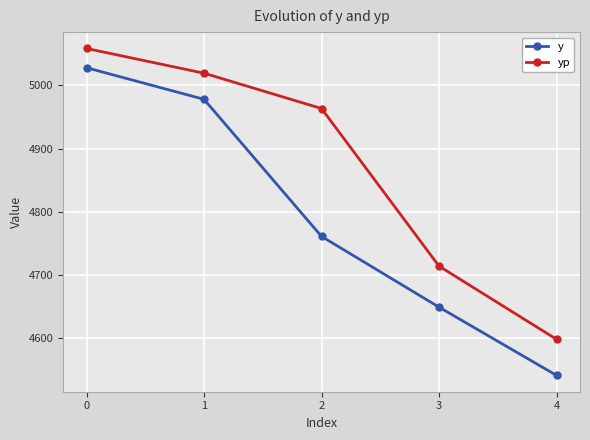

True or false: yp and y cross at least once.

False